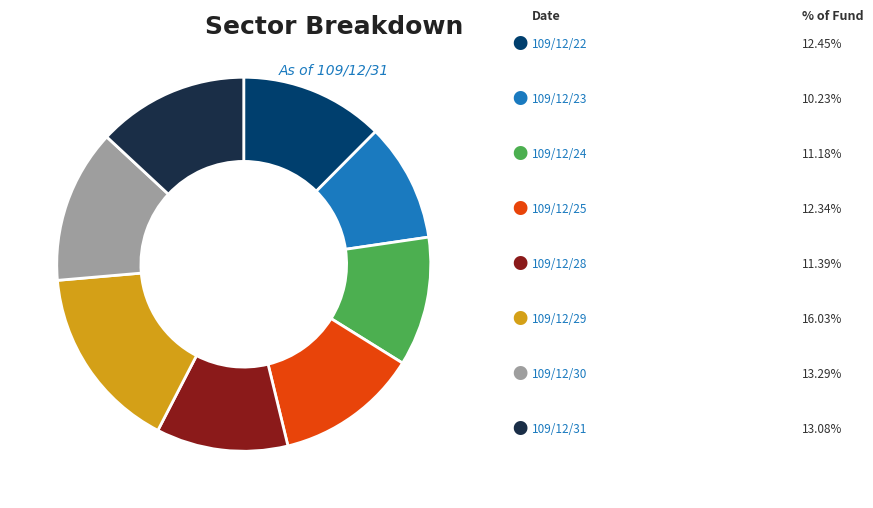

Does any single category account for the majority?

No